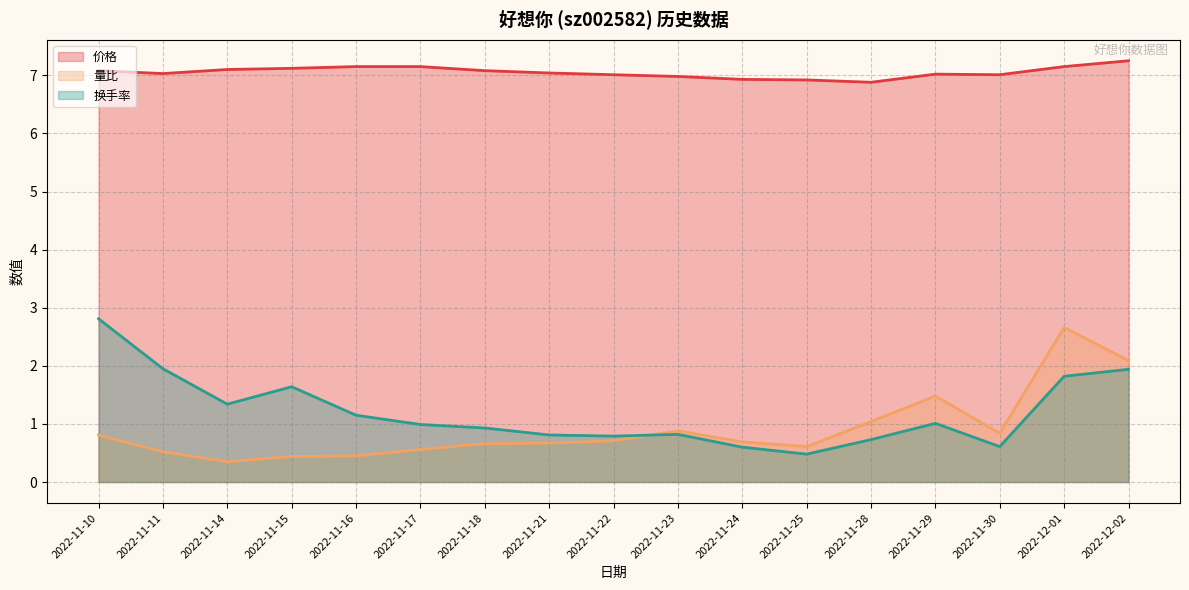

True or false: 换手率 and 价格 intersect in this chart.

False